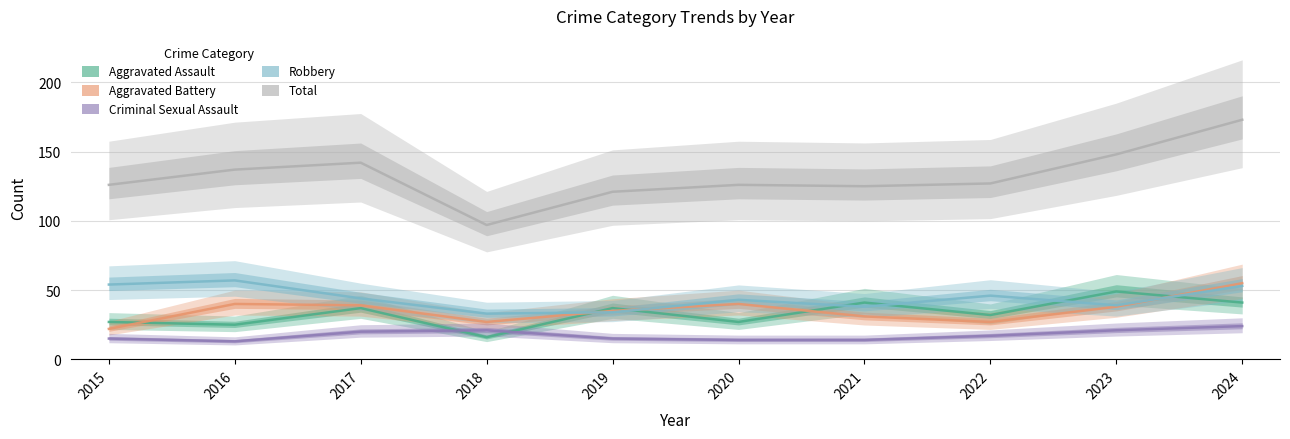

Reading right to left, extract all data points from this chart.

Aggravated Assault: 41	49	32	41	27	37	16	37	25	27
Aggravated Battery: 55	38	27	31	40	35	27	39	40	22
Criminal Sexual Assault: 24	21	17	14	14	15	21	20	13	15
Robbery: 53	39	46	38	43	34	33	44	57	54
Total: 173	148	127	125	126	121	97	142	137	126